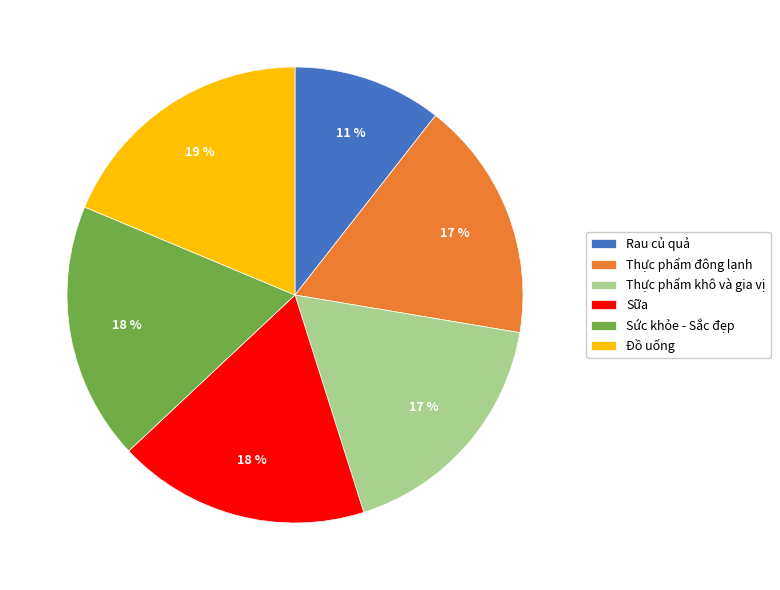

To the nearest percent, what is the average slice percentage?

17%